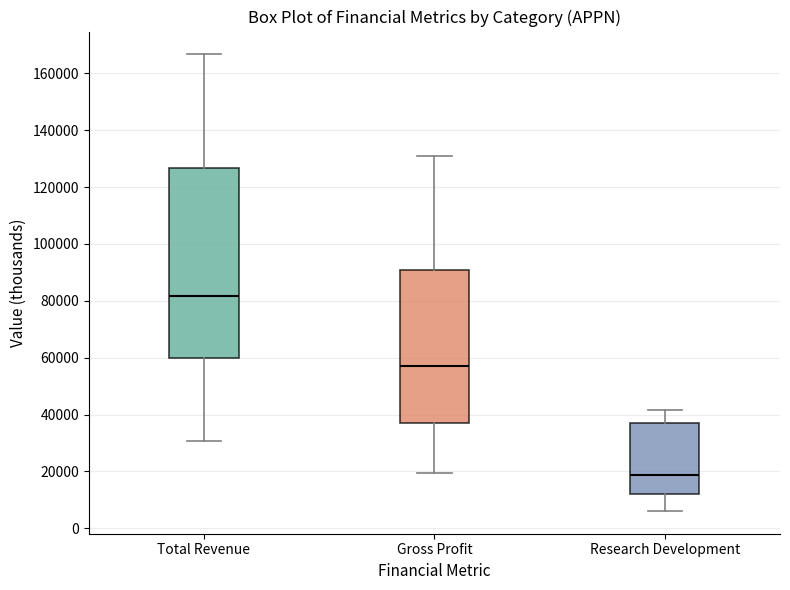

Reading left to right, transcribe this box plot: for each box, give where its median line is, the range the box spans, and where its two whiskers end, as read against the y-axis. The values are not printed on the chart, so give them approximately, as read against the axis.

Total Revenue: median 82000, box 60000 to 126000, whiskers 30000 to 166000
Gross Profit: median 58000, box 38000 to 90000, whiskers 20000 to 132000
Research Development: median 18000, box 12000 to 38000, whiskers 6000 to 42000